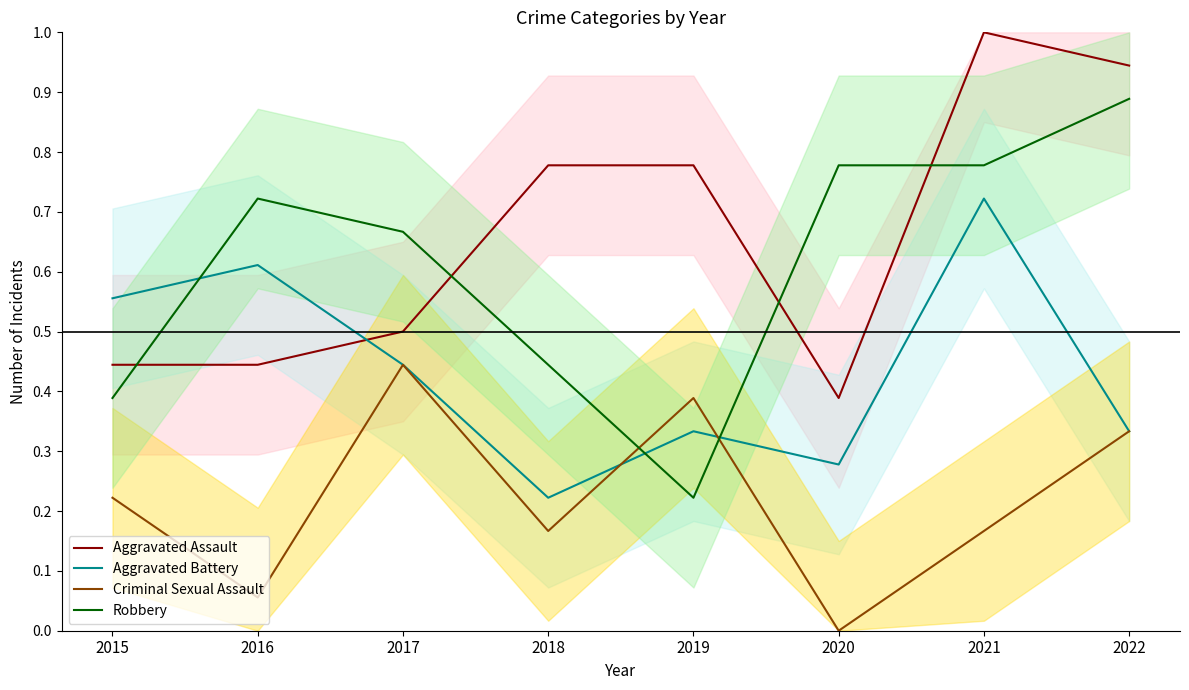

Rank the series by their maximum value, from highest to lowest.

Aggravated Assault, Robbery, Aggravated Battery, Criminal Sexual Assault